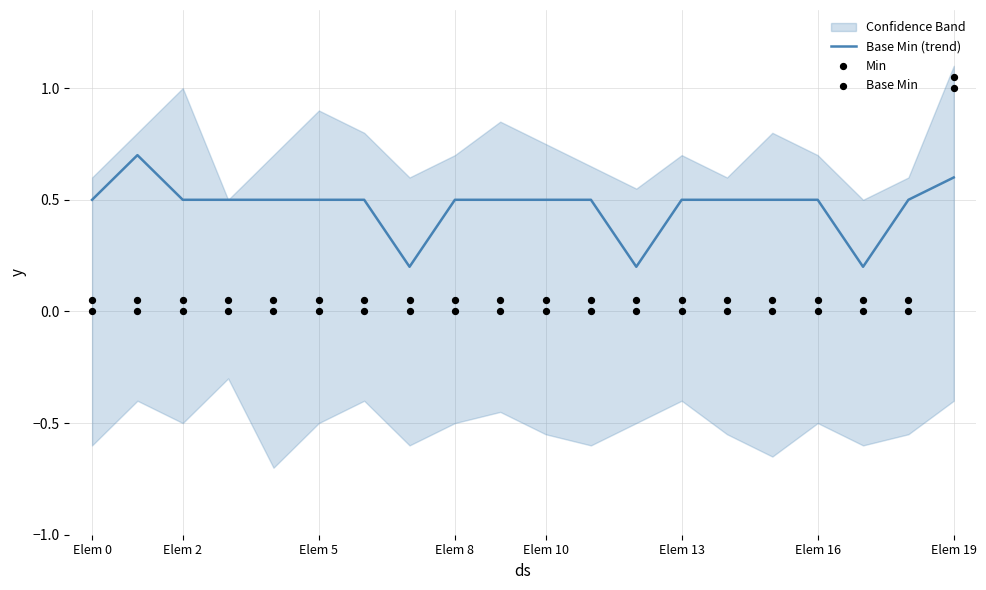

What is the maximum value for Base Min (trend)?

0.7